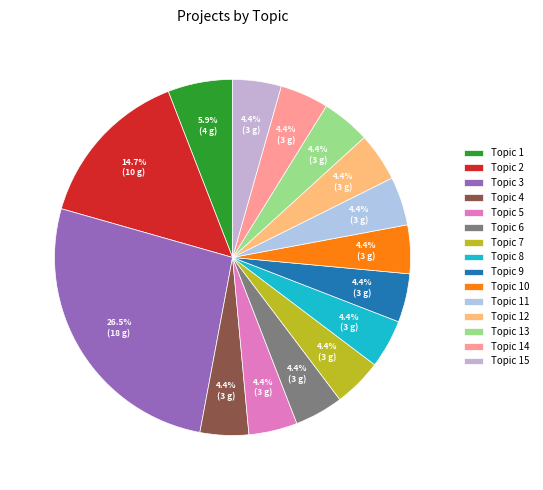

What percentage is the Topic 14 slice, to the nearest percent?

4%